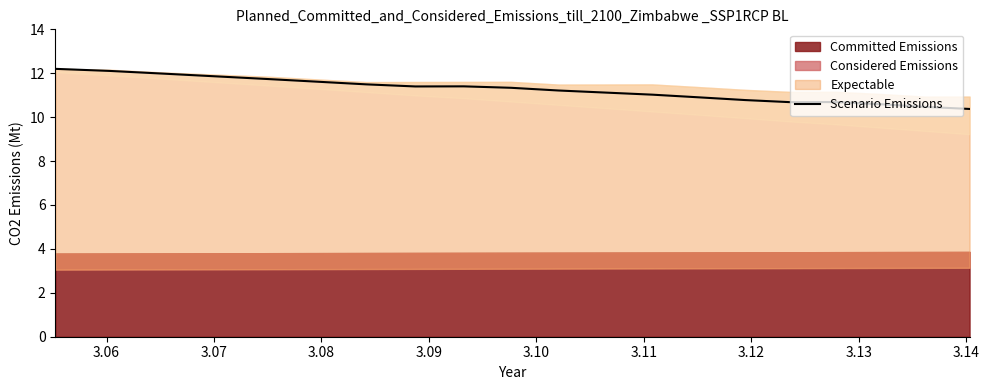

Reading left to right, extract all data points from this chart.

12.2	12.1	12.0	11.9	11.7	11.6	11.5	11.4	11.4	11.3	11.2	11.1	11.0	10.9	10.8	10.7	10.7	10.6	10.5	10.4